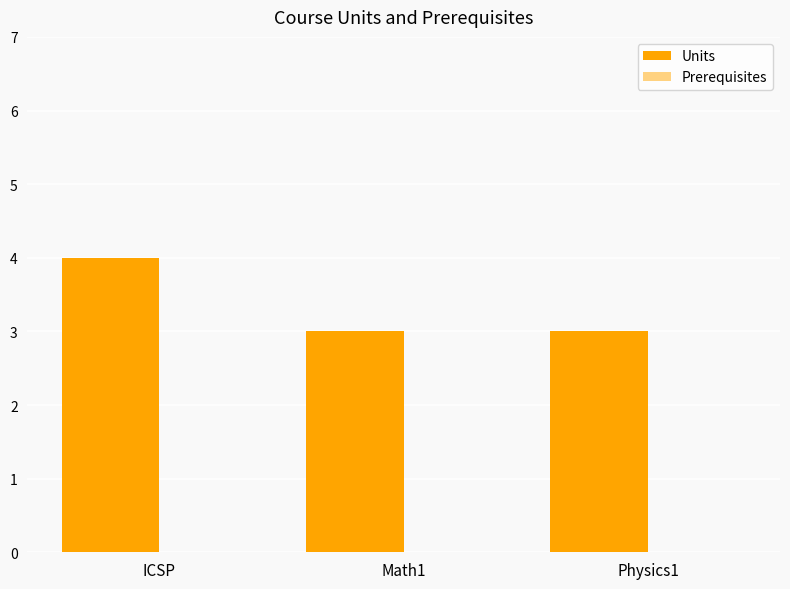

What is the label of the 1st bar from the left?

ICSP